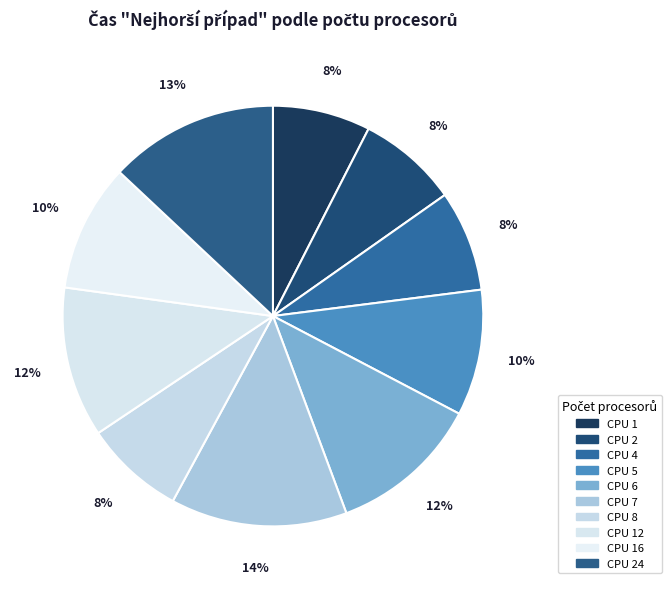

How many slices are in this pie chart?

10